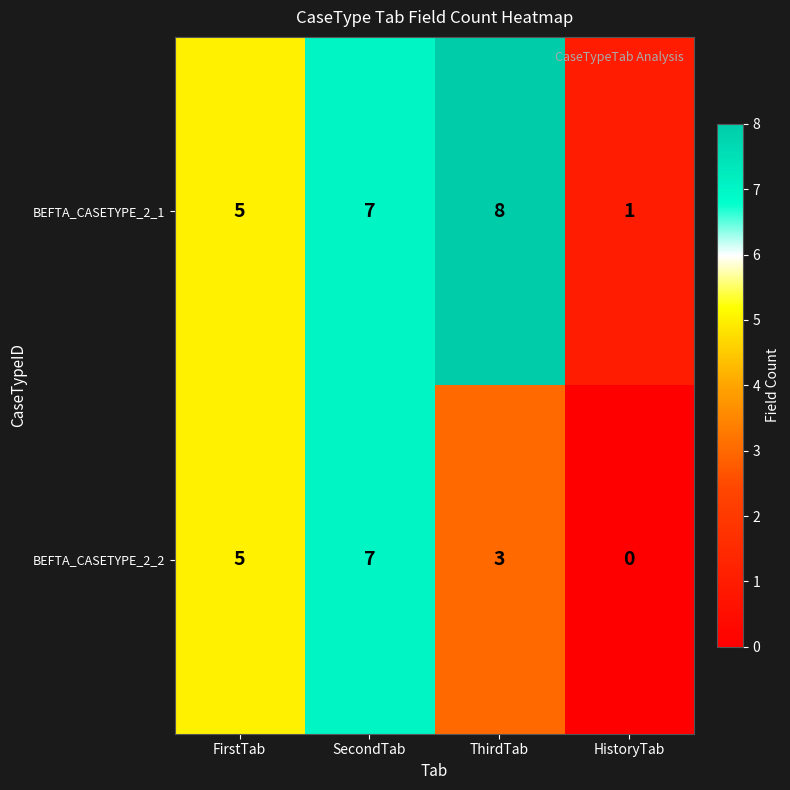

List the series in order of their peak value, highest first.

BEFTA_CASETYPE_2_1, BEFTA_CASETYPE_2_2